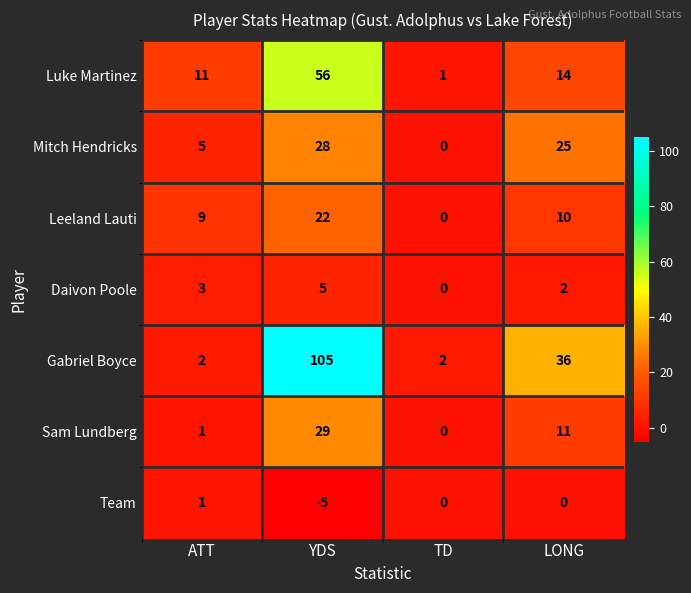

True or false: Gabriel Boyce has a value of 1 at TD.

False